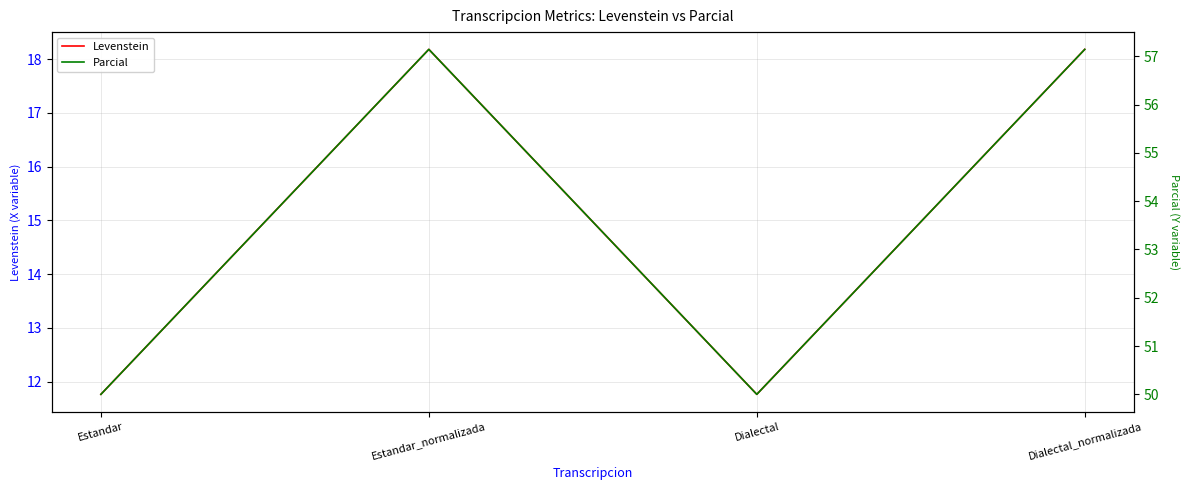

Rank the series at Dialectal from lowest to highest value.

Levenstein, Parcial